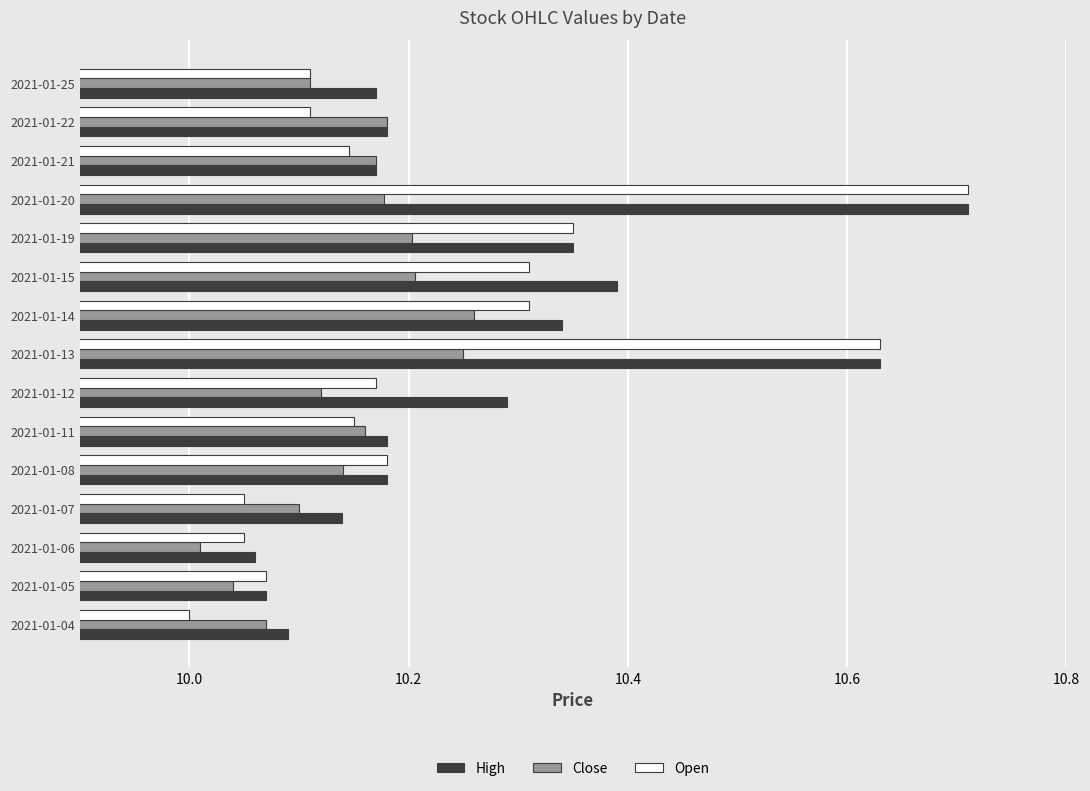

What is the difference between the Open values at 2021-01-22 and 2021-01-13?

0.5